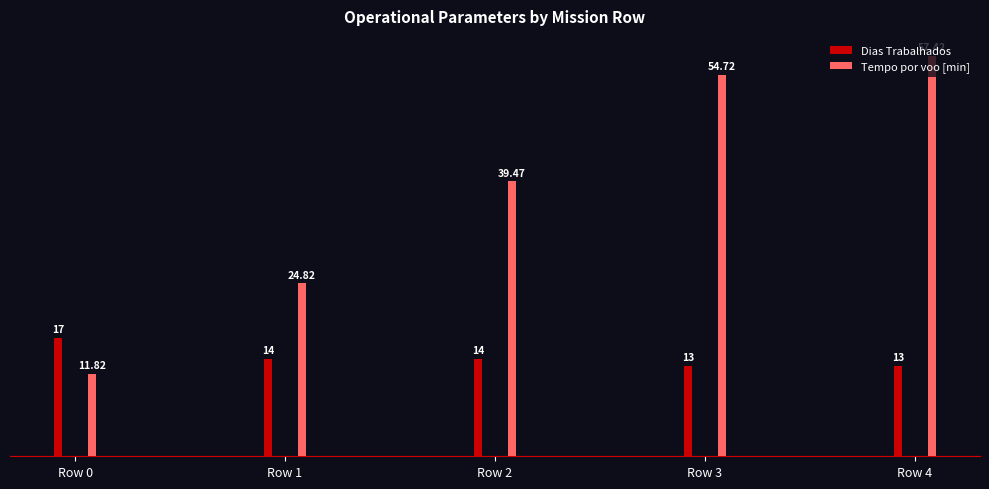

Where does the Tempo por voo [min] series first go above 39?

Row 2